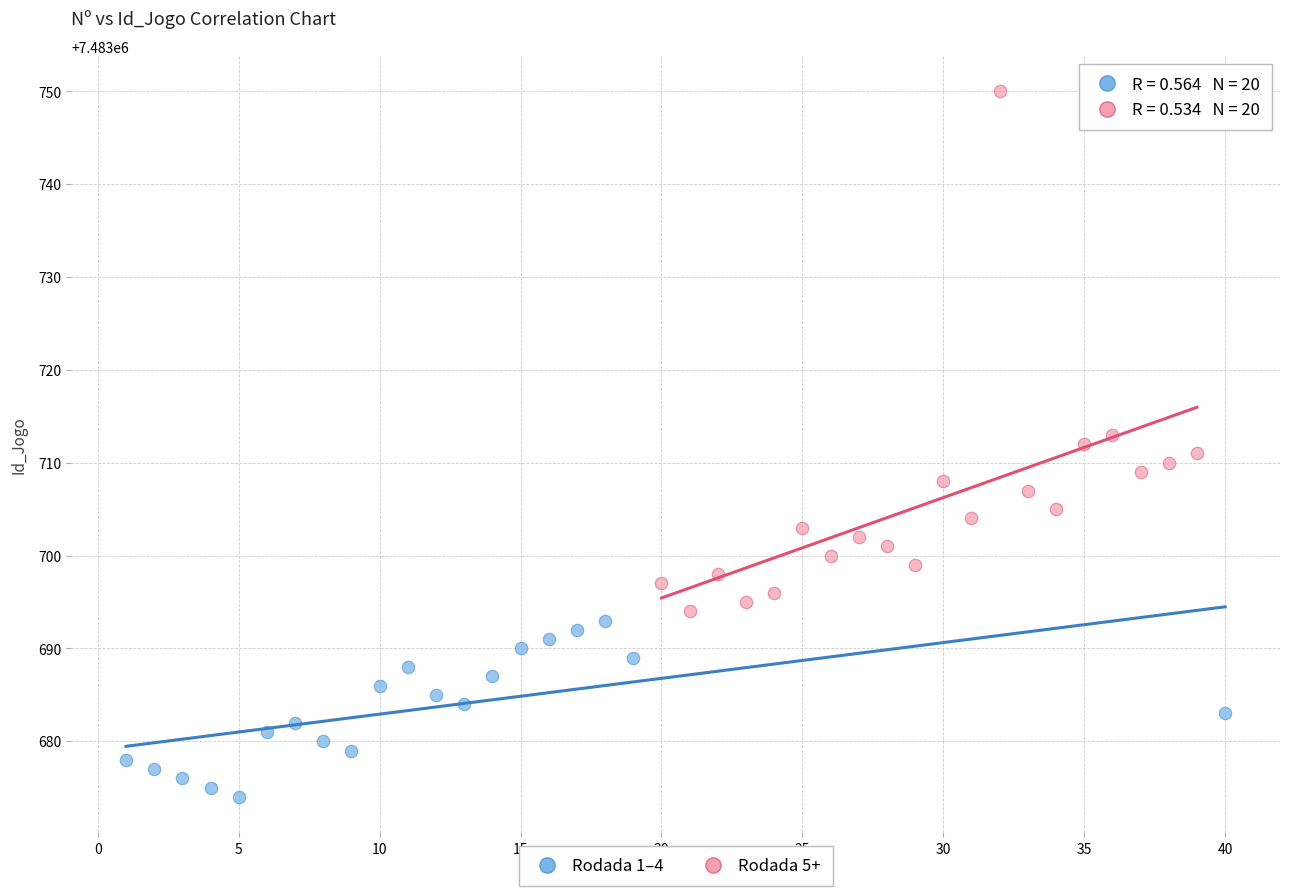

Which series contains the highest Y value?

Rodada 5+